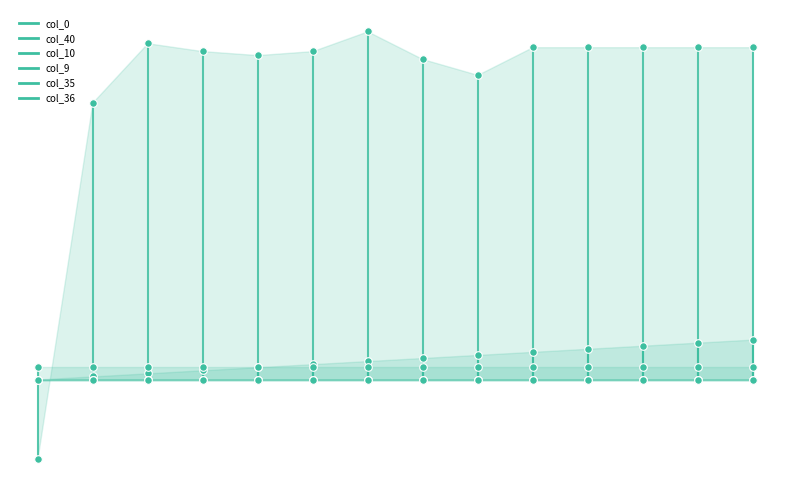

At which category is the sum across all series the highest?

13